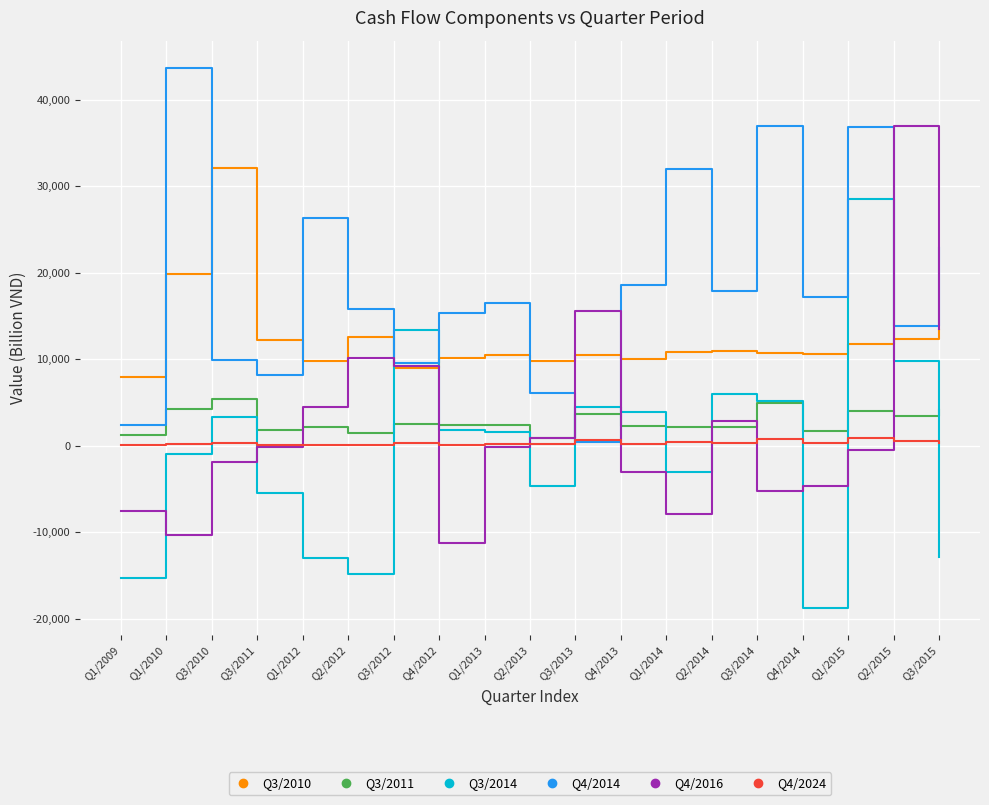

Which series ends up on top after the final intersection of Q3/2011 and Q3/2014?

Q3/2011